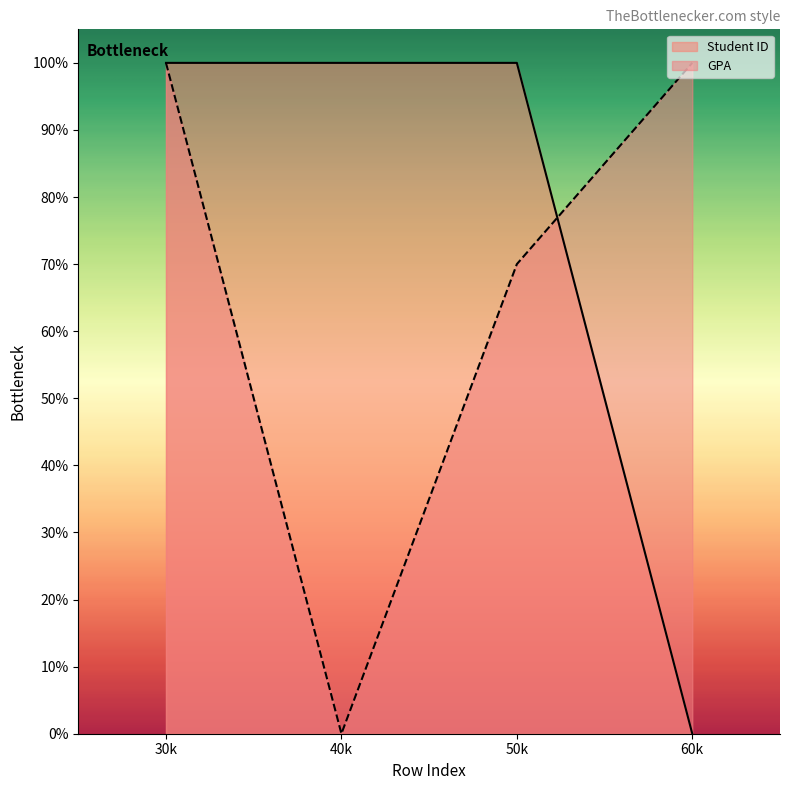

Read the Student ID value at 40k.

100.0